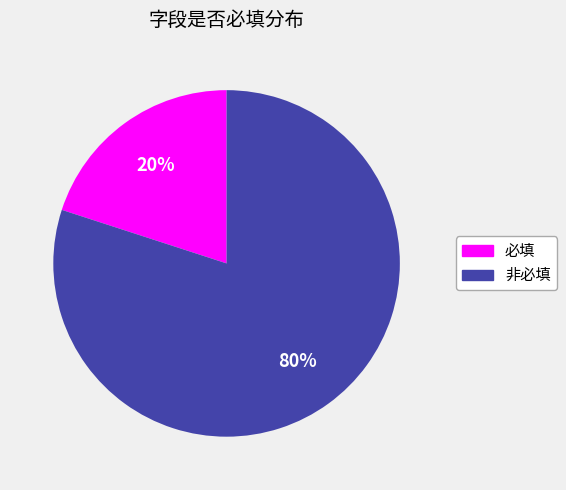

To the nearest percent, what is the average slice percentage?

50%